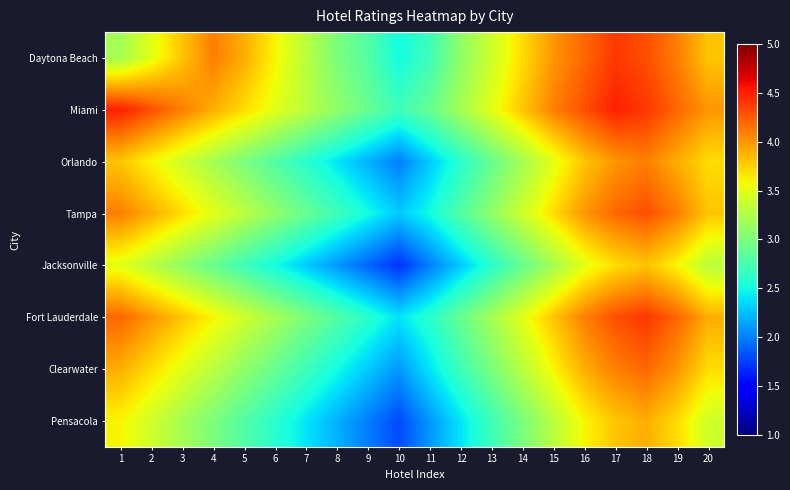

Between 4 and 5, which is larger?

4